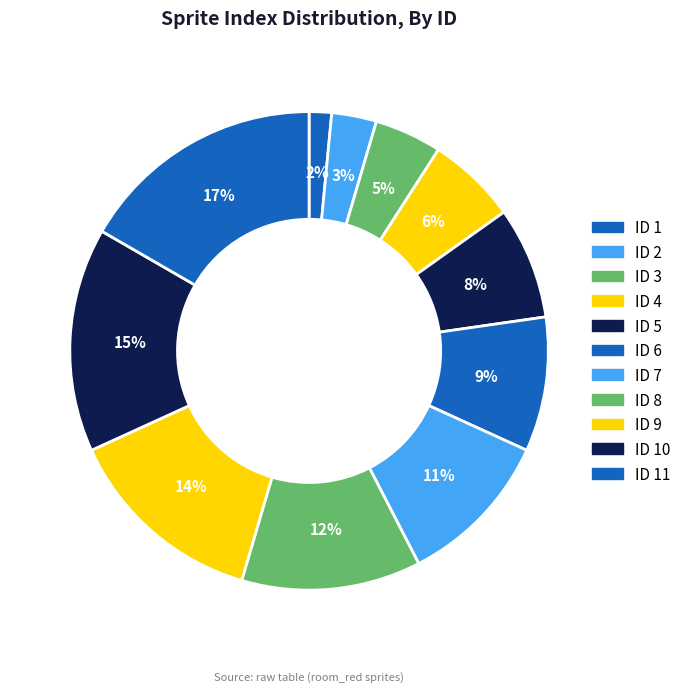

Count the number of slices in the pie.

11